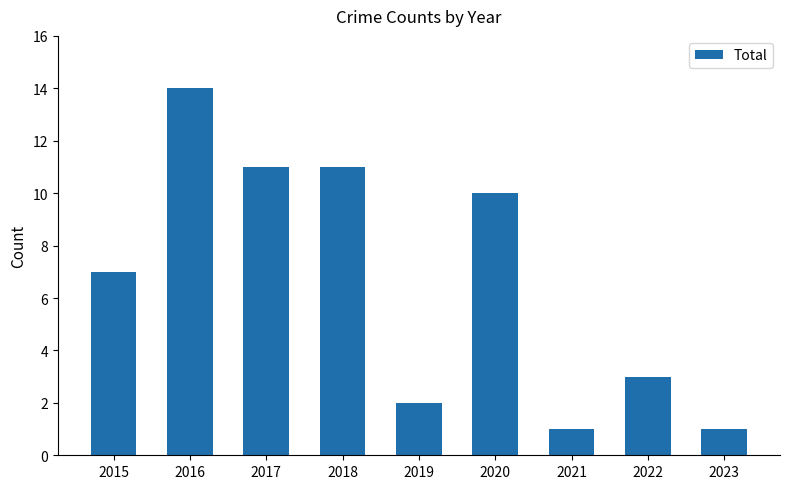

What is the difference between the values at 2015 and 2022?

4